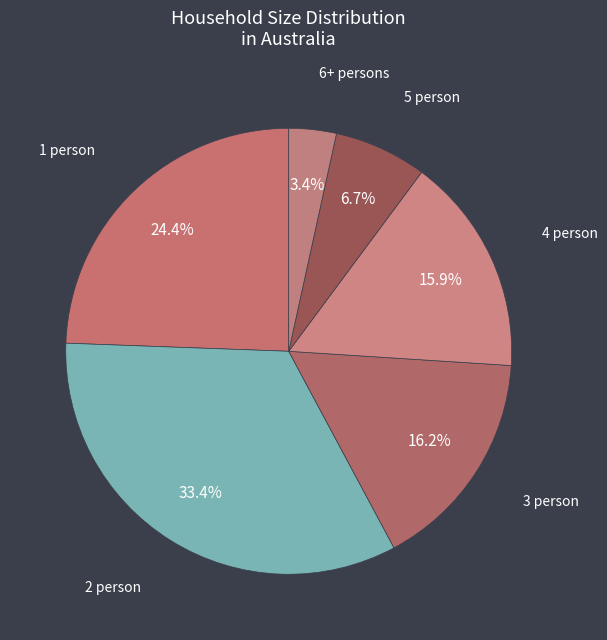

The 5 person slice represents 1% of the pie. True or false?

False